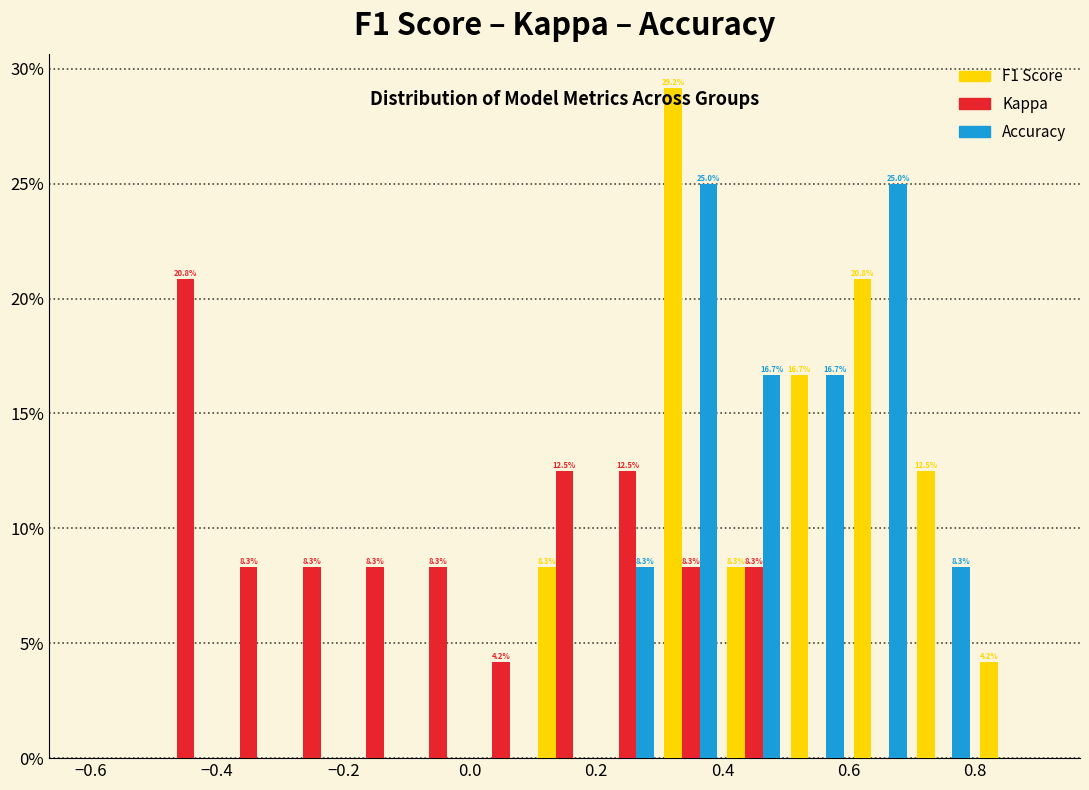

In the Kappa series, which range on the x-axis has the tallest bar?

-0.5 to -0.4